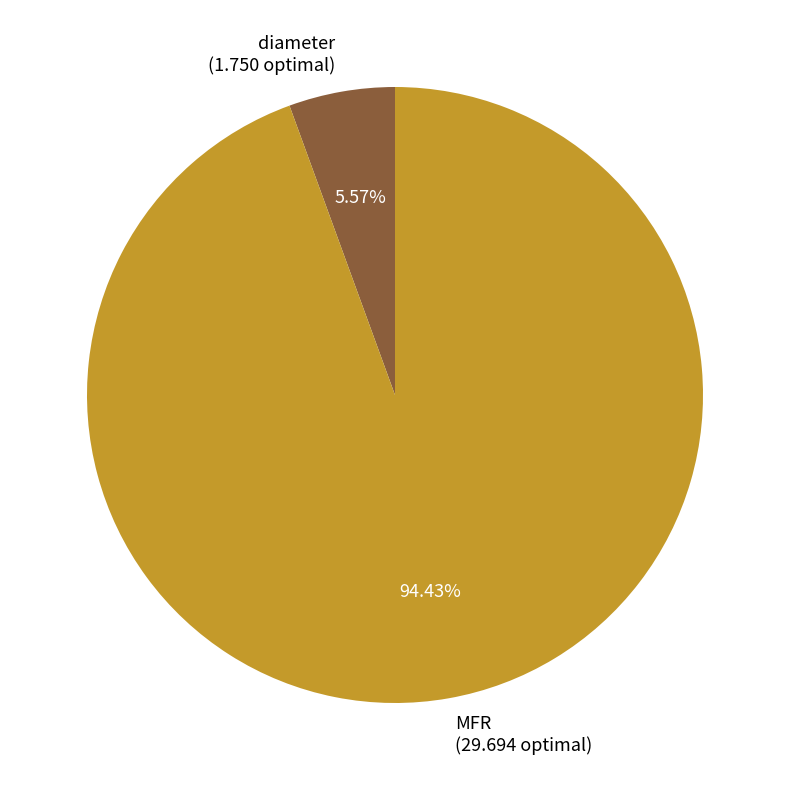

True or false: diameter accounts for 6% of the total.

True